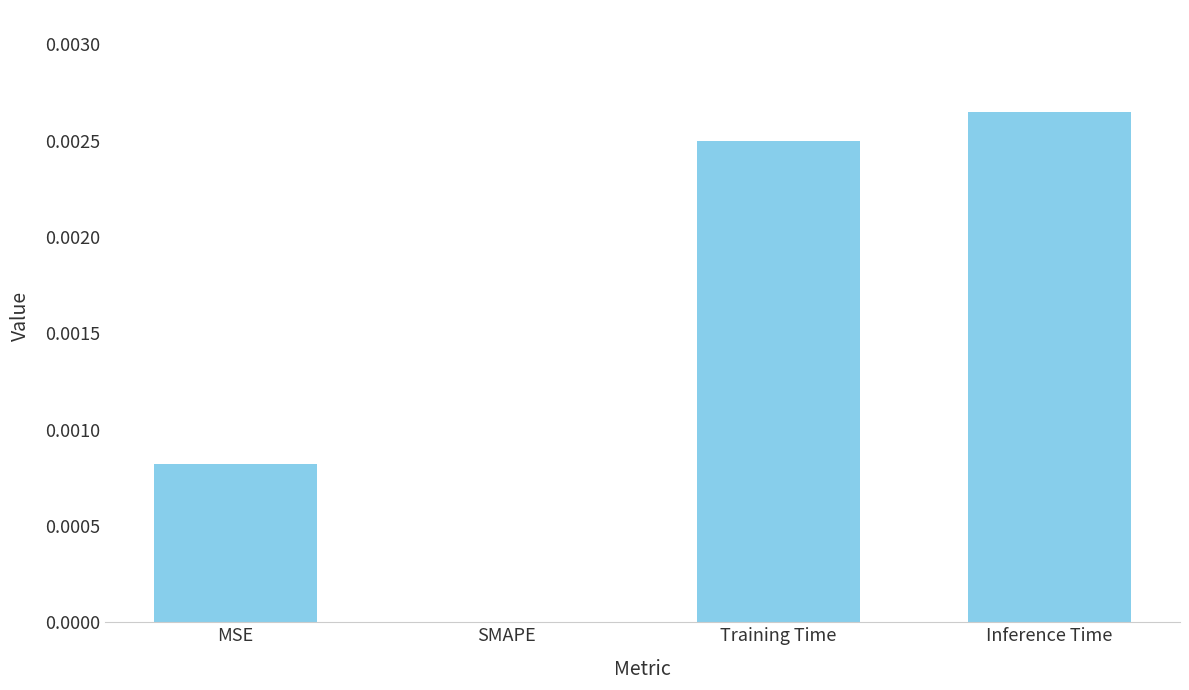

Which label corresponds to the largest value in the chart?

Inference Time